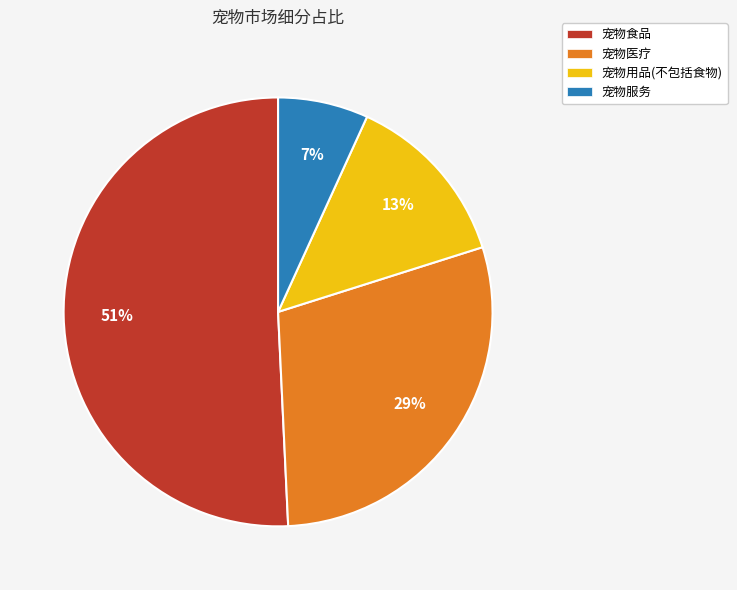

To the nearest percent, what is the average slice percentage?

25%